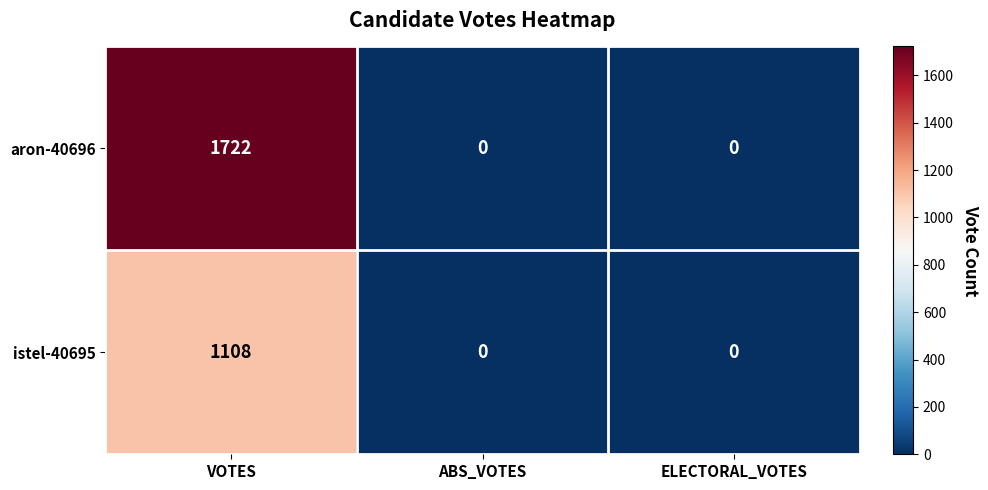

True or false: aron-40696 has a value of 2577 at VOTES.

False